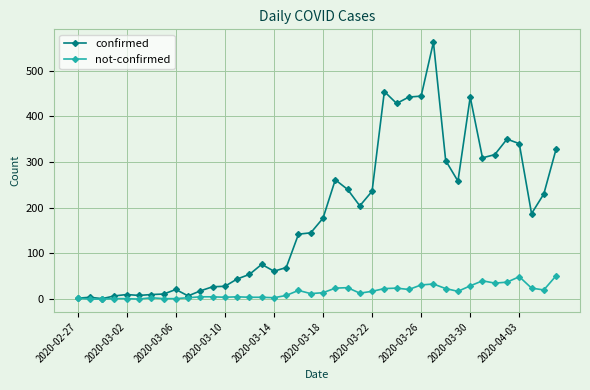

Does the chart have visible grid lines?

Yes